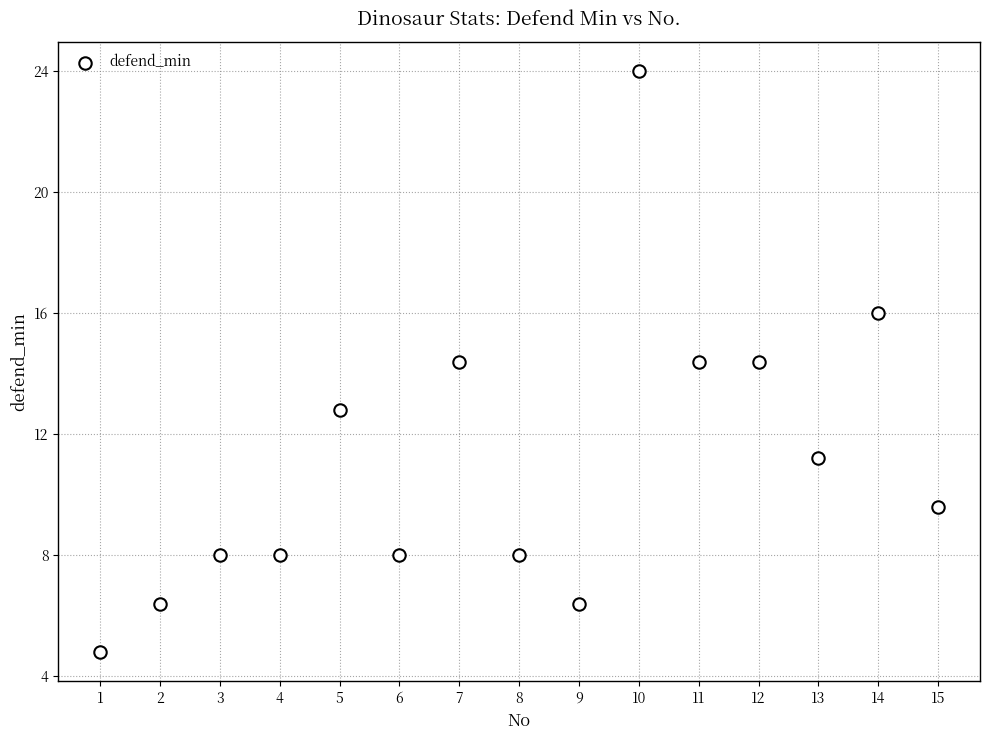

What is the range of Y values (max minus min)?

19.2